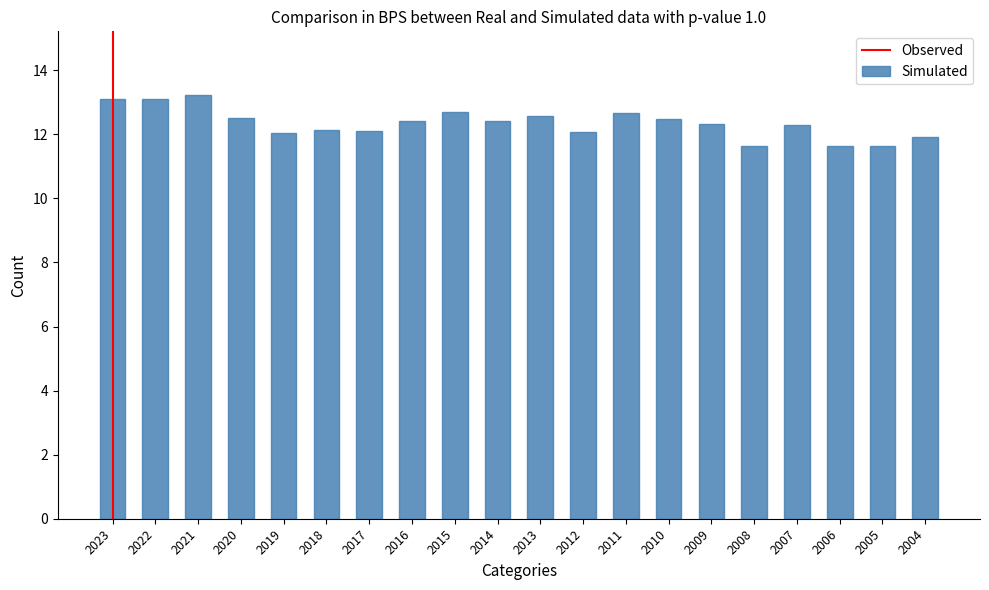

Which category has the highest value across all series?

2021